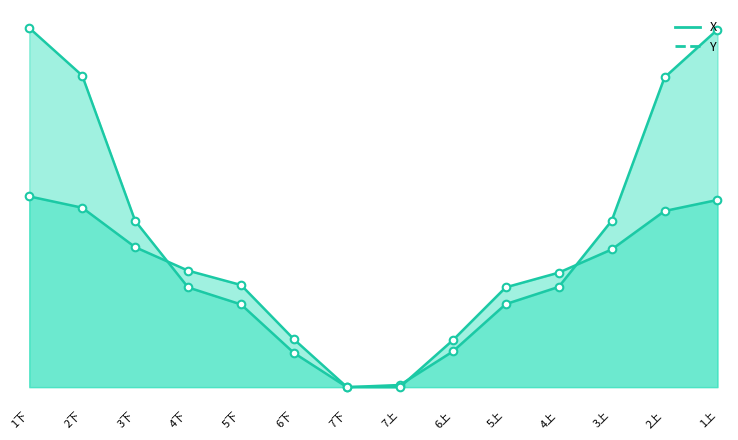

Which series reaches the maximum Y coordinate?

X